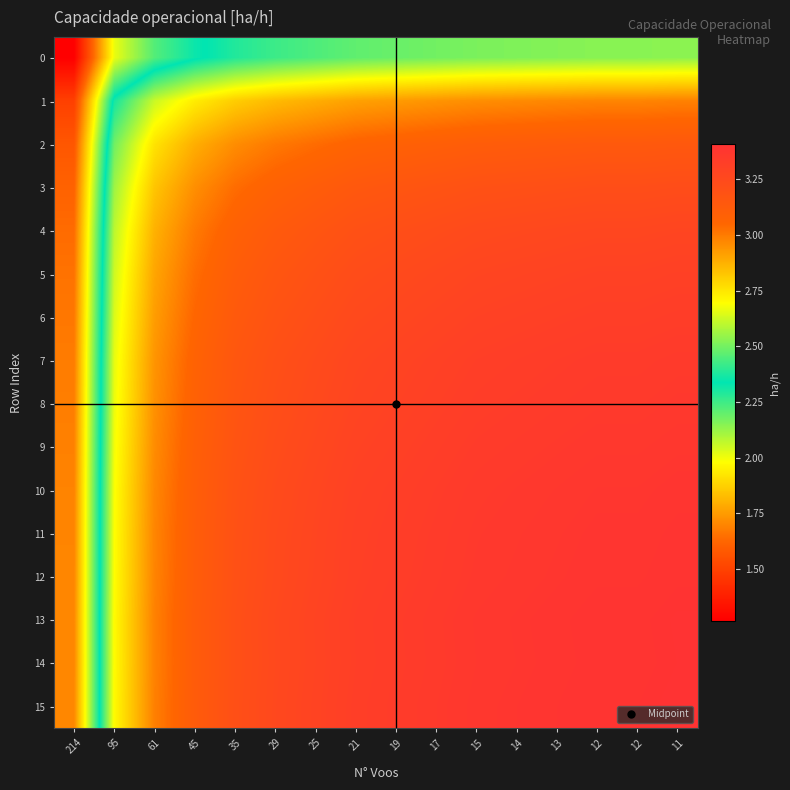

How many distinct data groups are displayed?

16